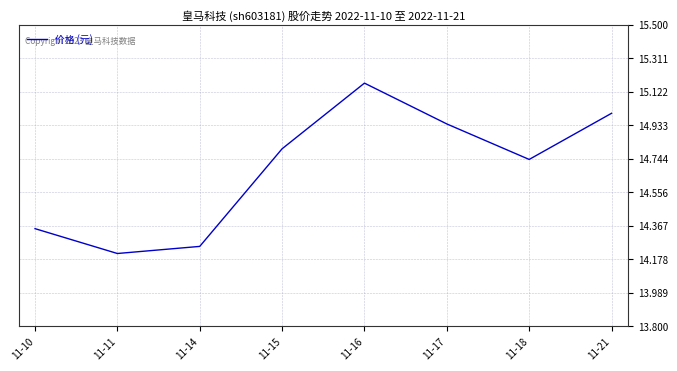

What is the ratio of the value at 11-14 to the value at 11-11?

1.0